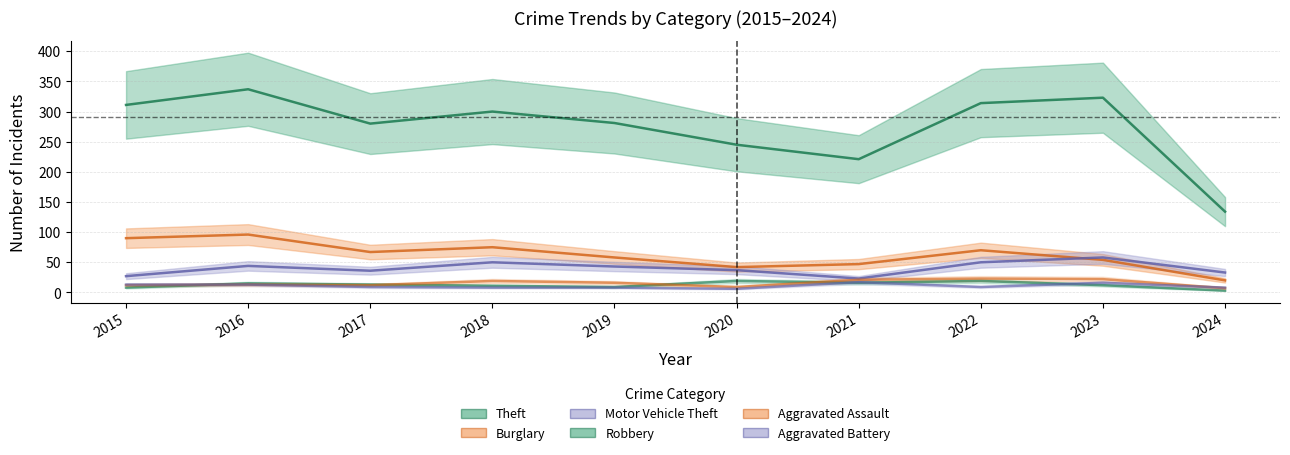

What are all the series names shown in the legend?

Theft, Burglary, Motor Vehicle Theft, Robbery, Aggravated Assault, Aggravated Battery